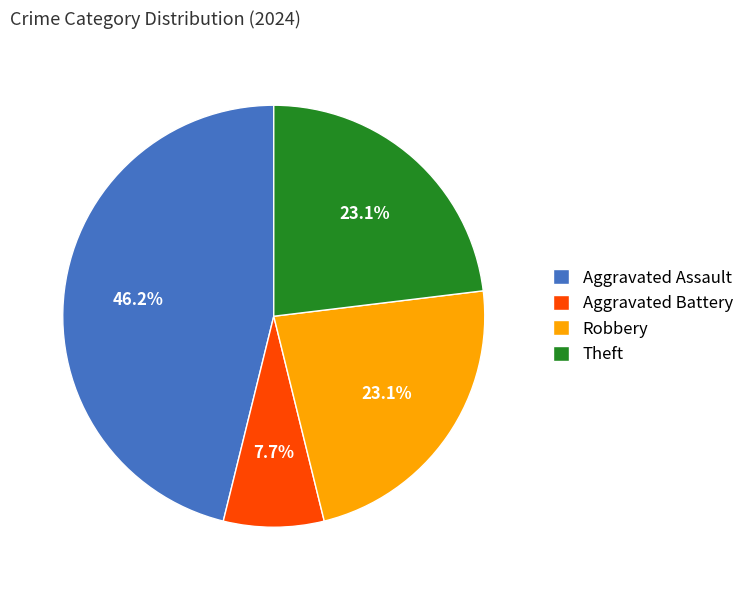

How much of the chart is everything except Theft?

76.9%